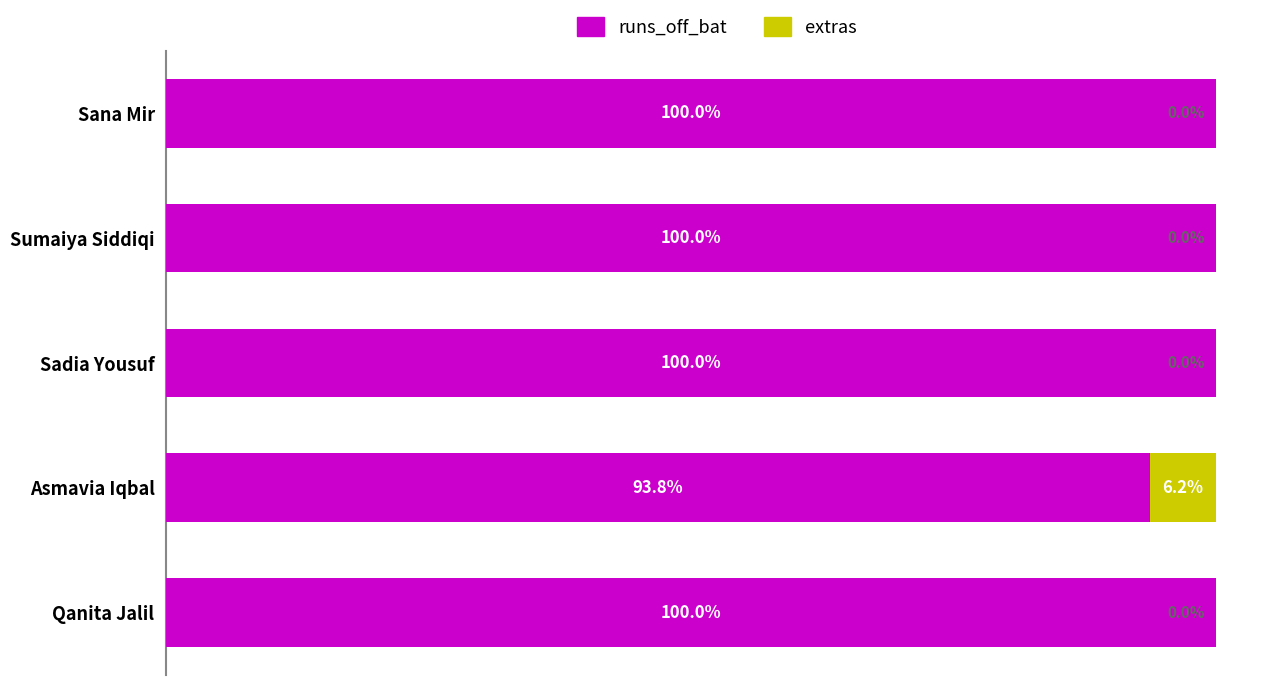

How many extras values are between 0 and 1?

4